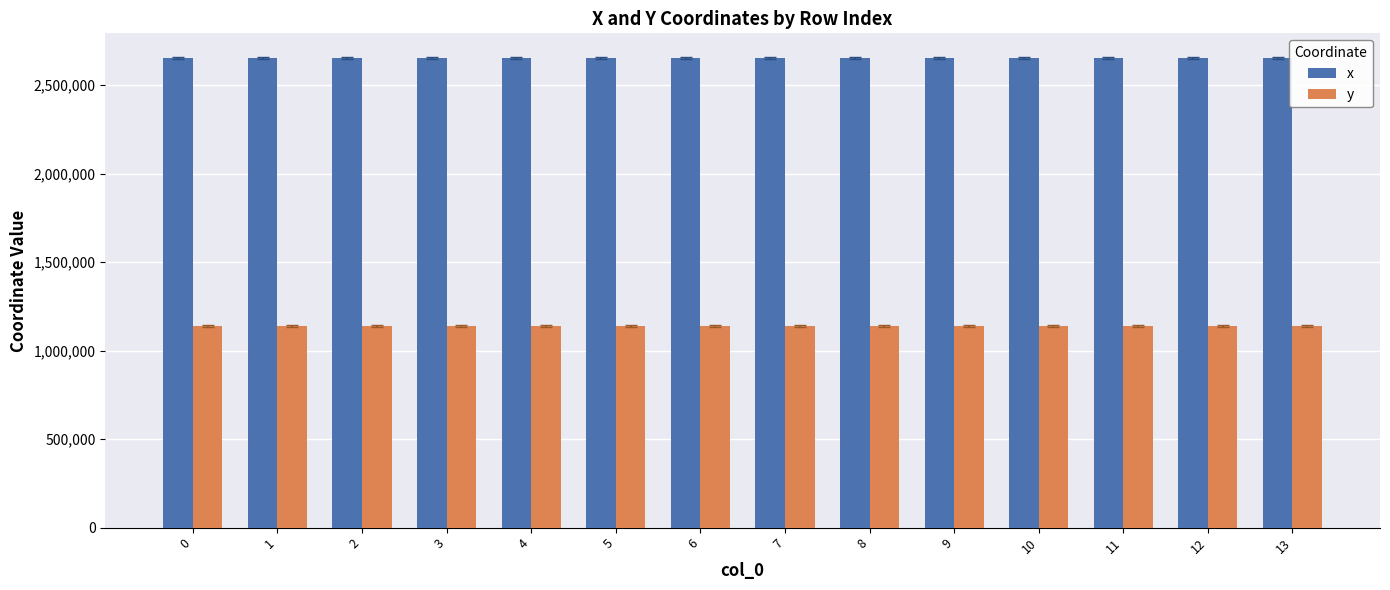

Rank the series at 10 from lowest to highest value.

y, x